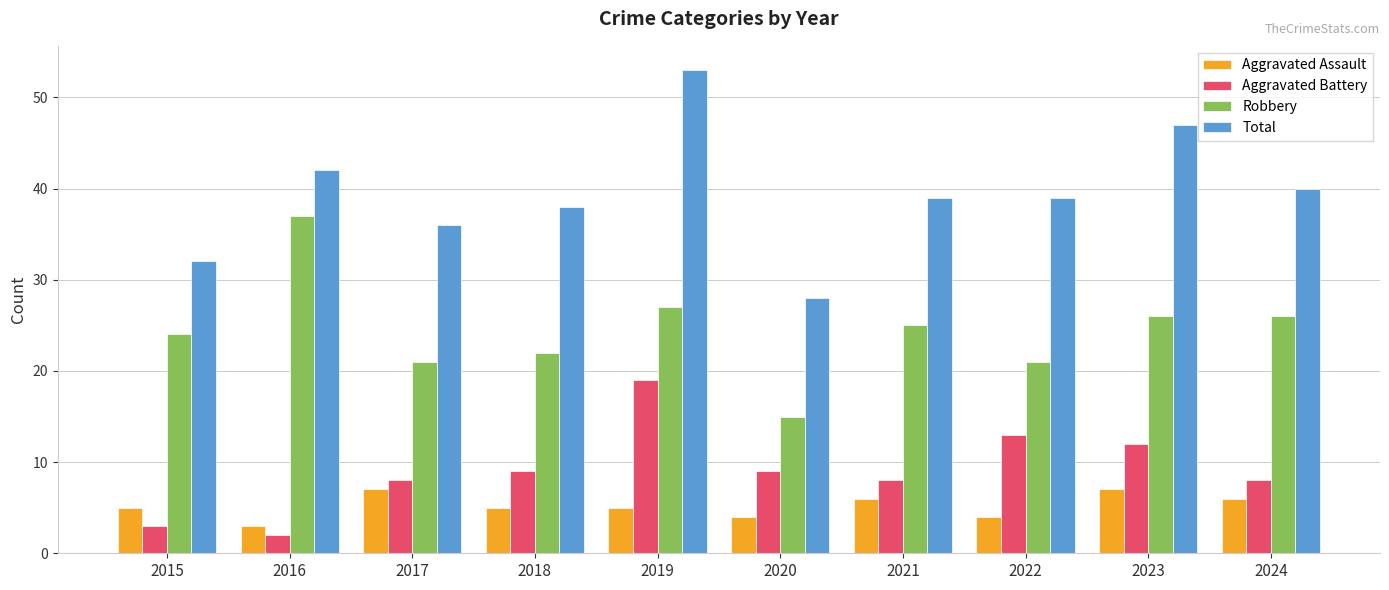

How many data points in Robbery are less than 25?

5